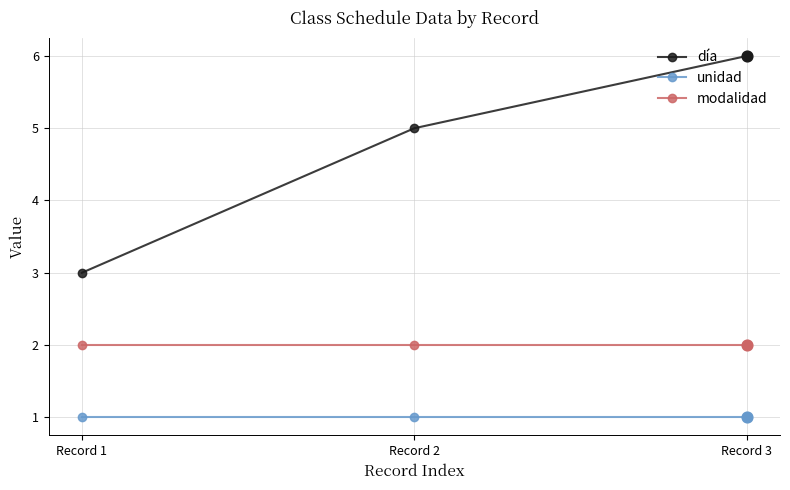

What are all the series names shown in the legend?

día, unidad, modalidad